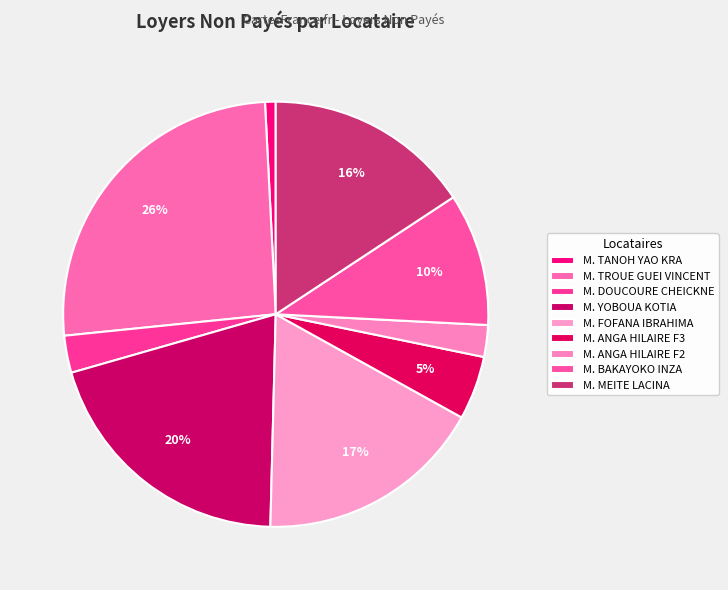

True or false: M. TANOH YAO KRA accounts for 1% of the total.

True